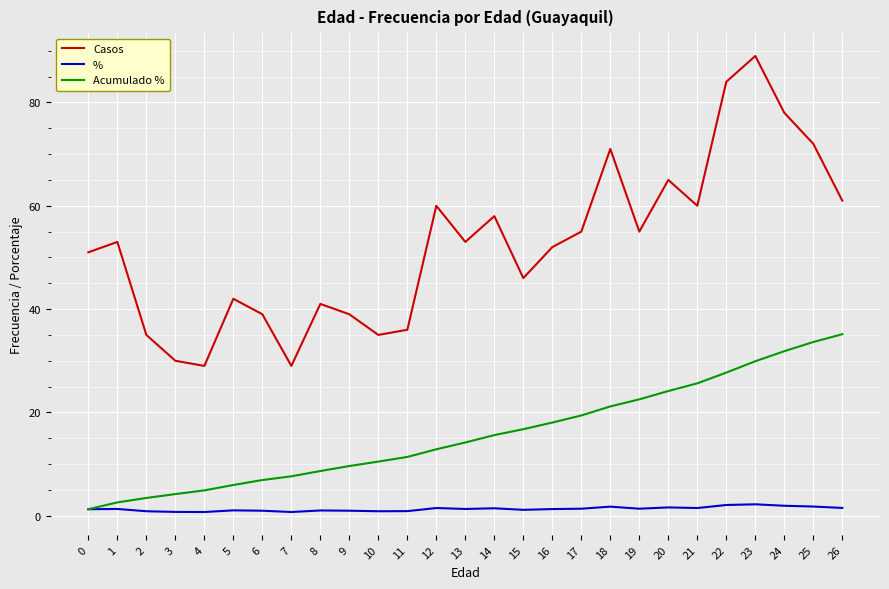

True or false: Casos and Acumulado % cross at least once.

False